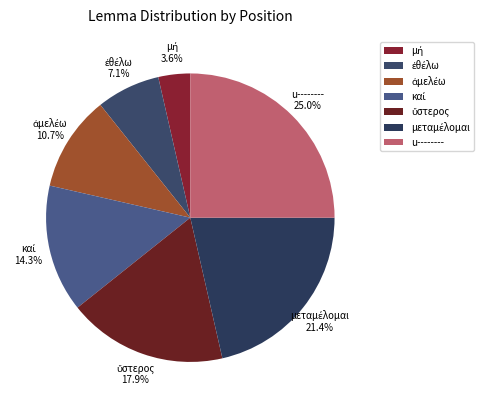

What is the largest slice in the pie chart?

u--------